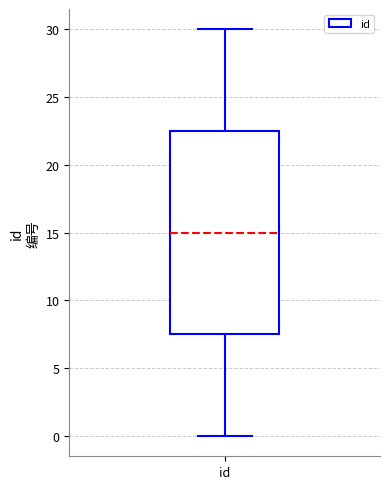

Where is the upper edge of the box for id on the y-axis? The values are not printed on the chart, so give them approximately, as read against the axis.

22.5